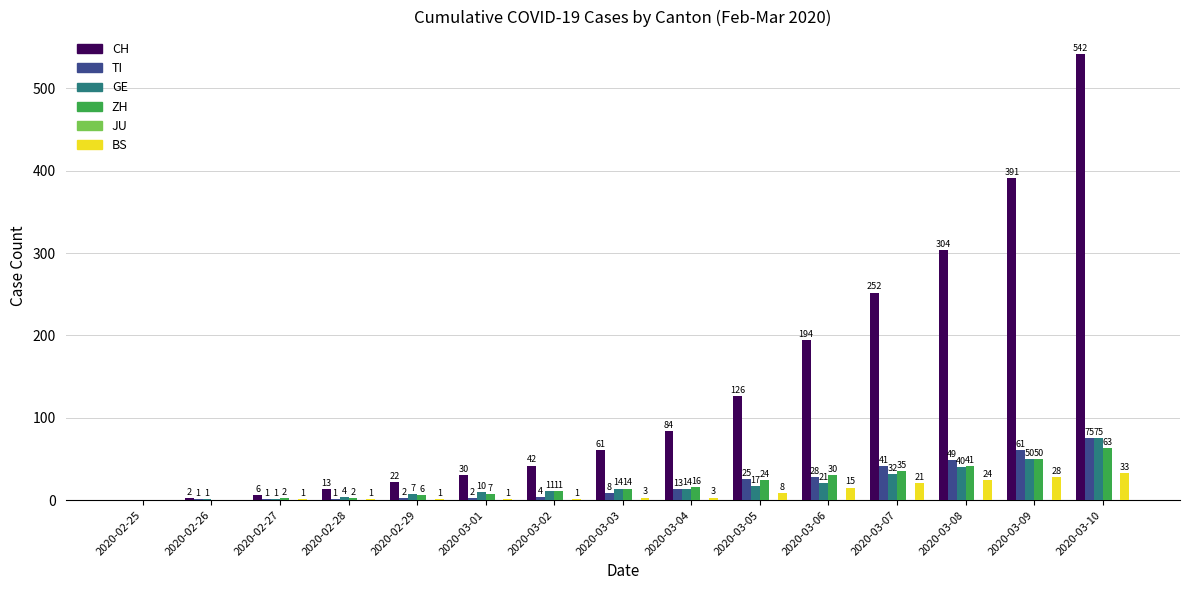

Reading left to right, transcribe all the data shown in this chart.

CH: 2020-02-25=0	2020-02-26=2	2020-02-27=6	2020-02-28=13	2020-02-29=22	2020-03-01=30	2020-03-02=42	2020-03-03=61	2020-03-04=84	2020-03-05=126	2020-03-06=194	2020-03-07=252	2020-03-08=304	2020-03-09=391	2020-03-10=542
TI: 2020-02-25=0	2020-02-26=1	2020-02-27=1	2020-02-28=1	2020-02-29=2	2020-03-01=2	2020-03-02=4	2020-03-03=8	2020-03-04=13	2020-03-05=25	2020-03-06=28	2020-03-07=41	2020-03-08=49	2020-03-09=61	2020-03-10=75
GE: 2020-02-25=0	2020-02-26=1	2020-02-27=1	2020-02-28=4	2020-02-29=7	2020-03-01=10	2020-03-02=11	2020-03-03=14	2020-03-04=14	2020-03-05=17	2020-03-06=21	2020-03-07=32	2020-03-08=40	2020-03-09=50	2020-03-10=75
ZH: 2020-02-25=0	2020-02-26=0	2020-02-27=2	2020-02-28=2	2020-02-29=6	2020-03-01=7	2020-03-02=11	2020-03-03=14	2020-03-04=16	2020-03-05=24	2020-03-06=30	2020-03-07=35	2020-03-08=41	2020-03-09=50	2020-03-10=63
BS: 2020-02-25=0	2020-02-26=0	2020-02-27=1	2020-02-28=1	2020-02-29=1	2020-03-01=1	2020-03-02=1	2020-03-03=3	2020-03-04=3	2020-03-05=8	2020-03-06=15	2020-03-07=21	2020-03-08=24	2020-03-09=28	2020-03-10=33